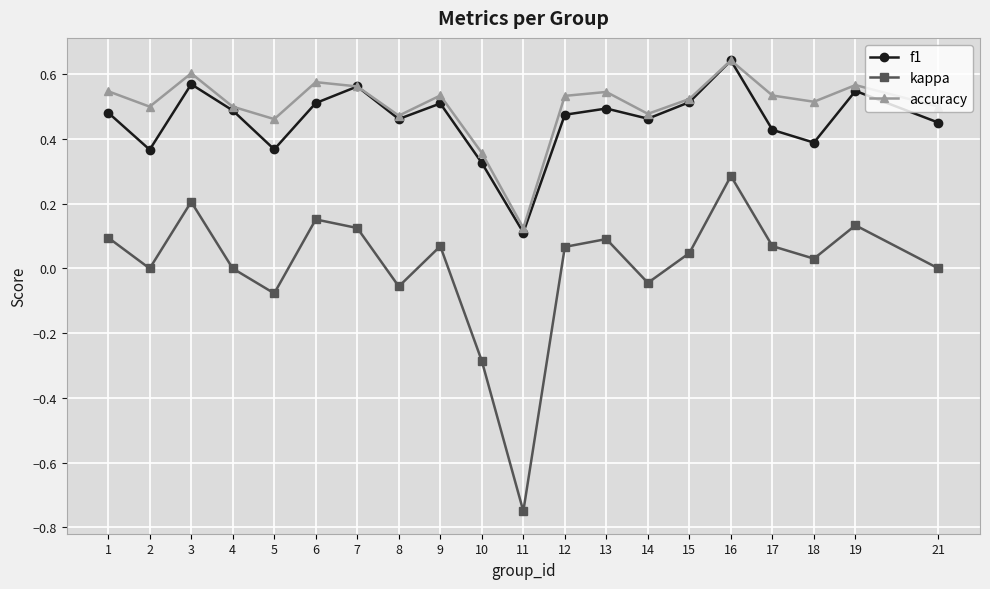

How many accuracy values are between 0 and 1?

20